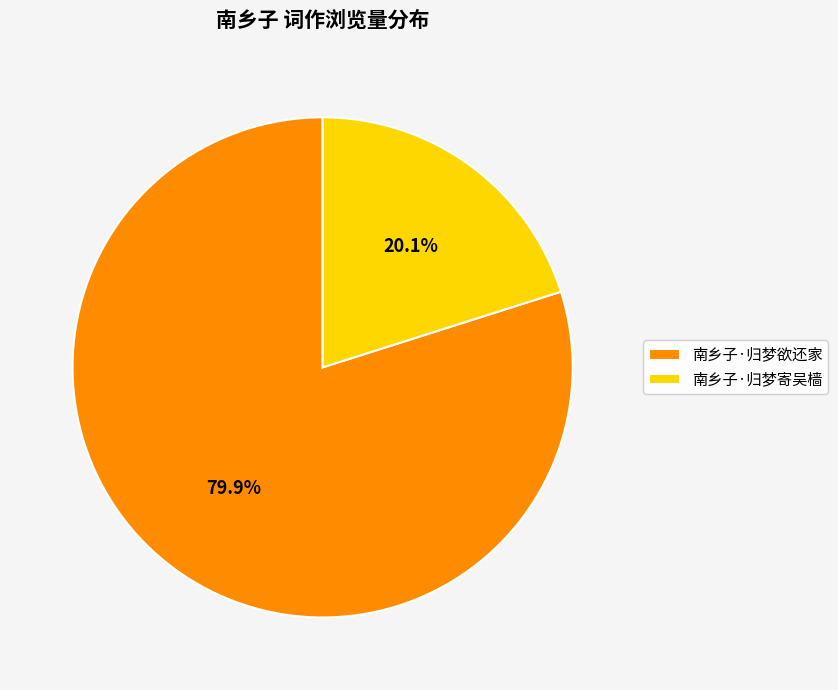

Is there any slice that represents more than half of the pie?

Yes